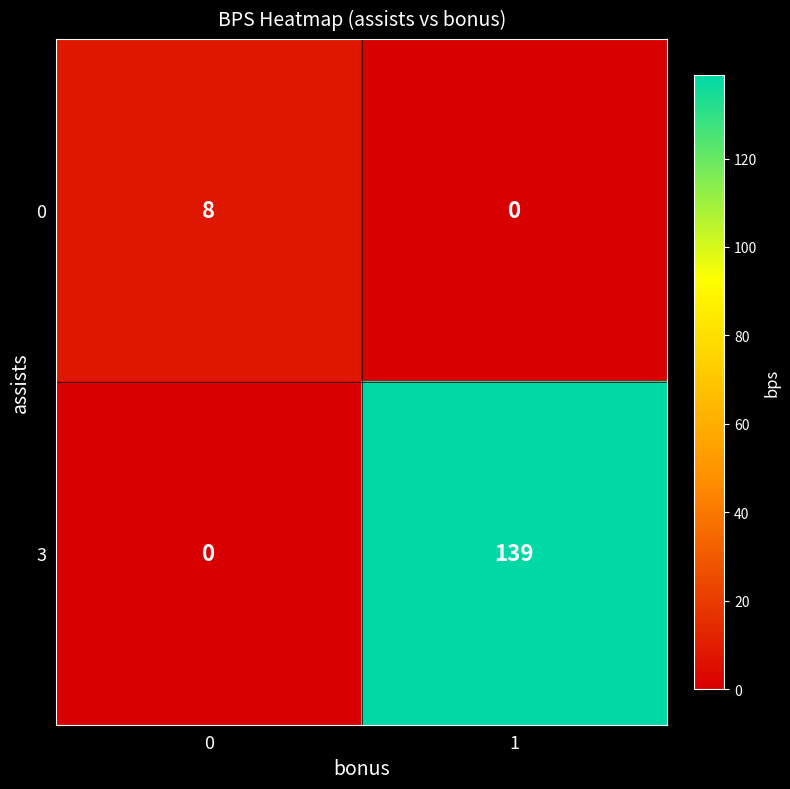

How many values in the 0 series are below 8?

1